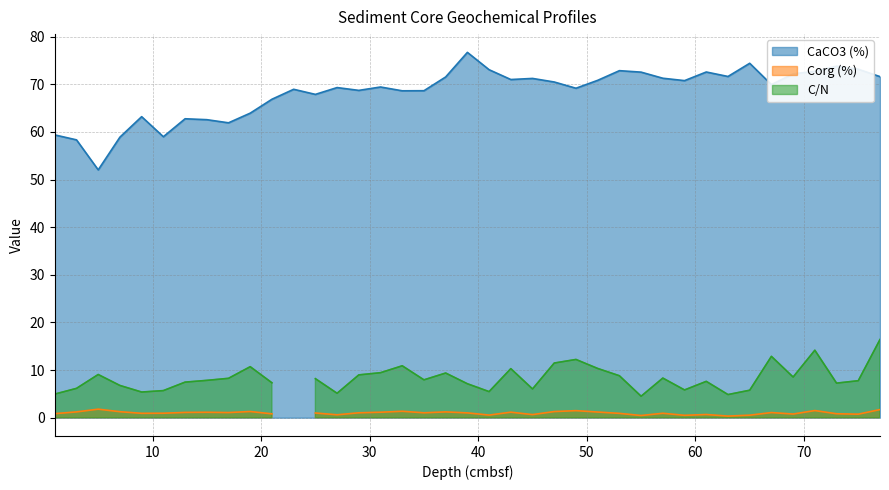

What is the maximum value for CaCO3 (%)?

76.7